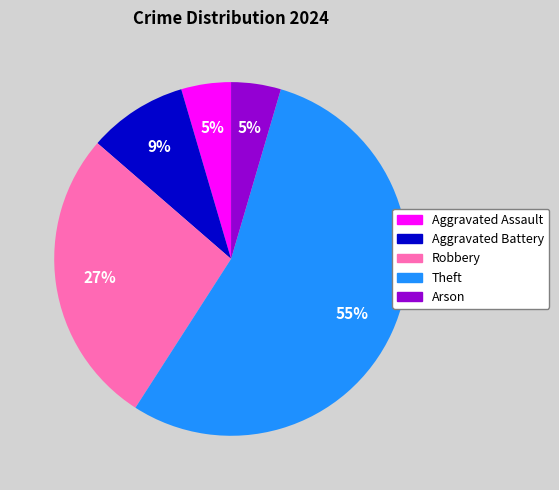

What percentage is the Arson slice, to the nearest percent?

5%